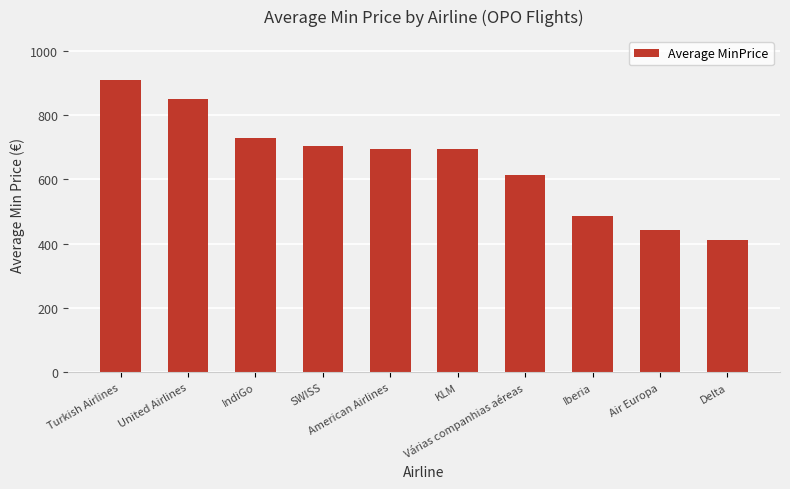

Count the number of values greater than 695.

5